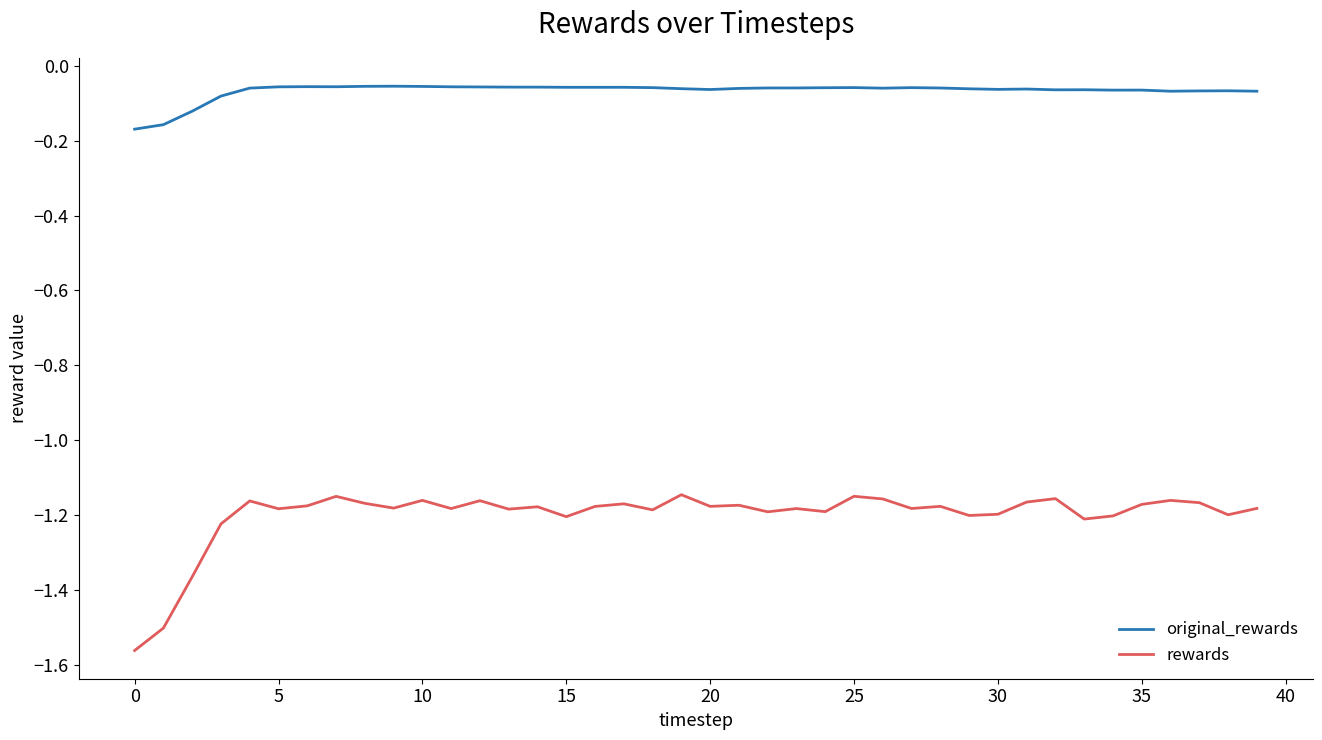

True or false: rewards and original_rewards intersect in this chart.

False